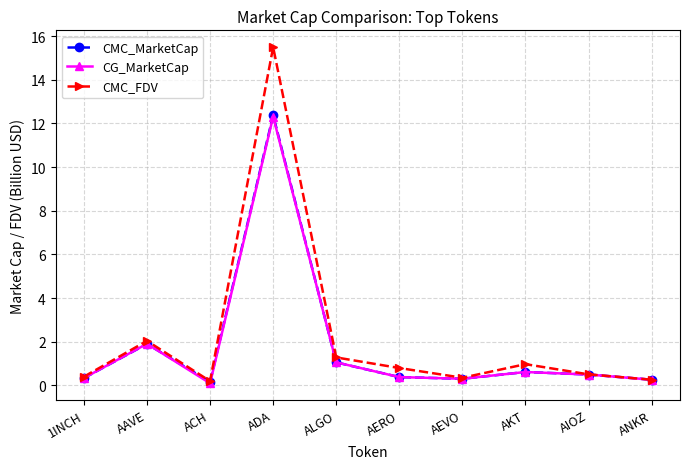

What position from the right is ALGO?

6